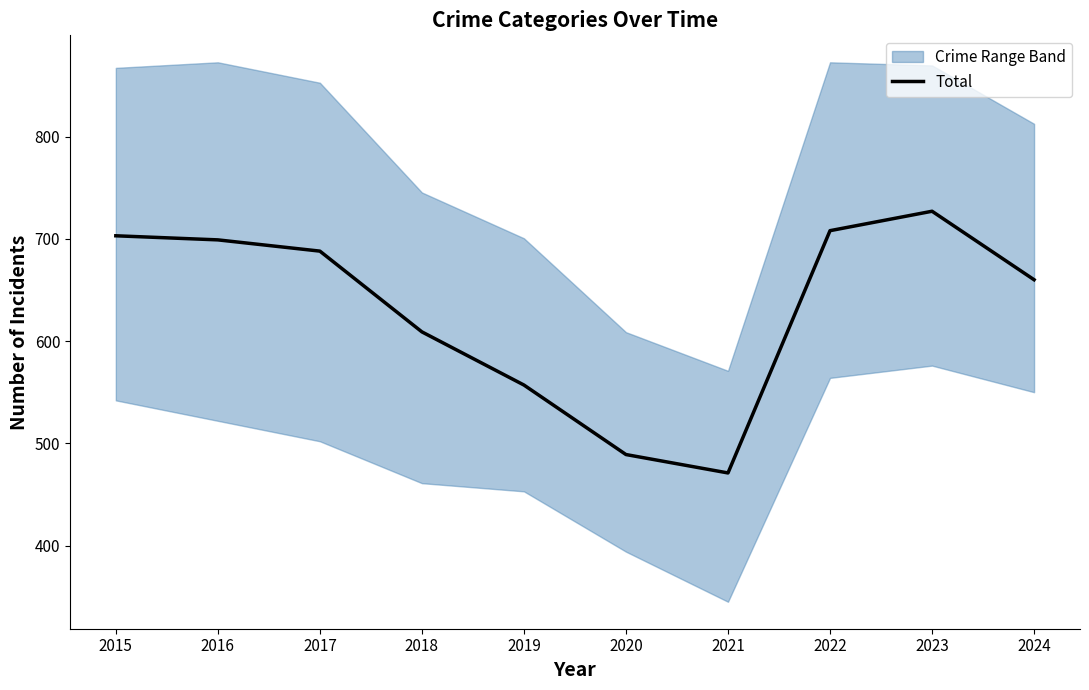

Reading left to right, extract all data points from this chart.

2015=703	2016=699	2017=688	2018=609	2019=557	2020=489	2021=471	2022=708	2023=727	2024=660